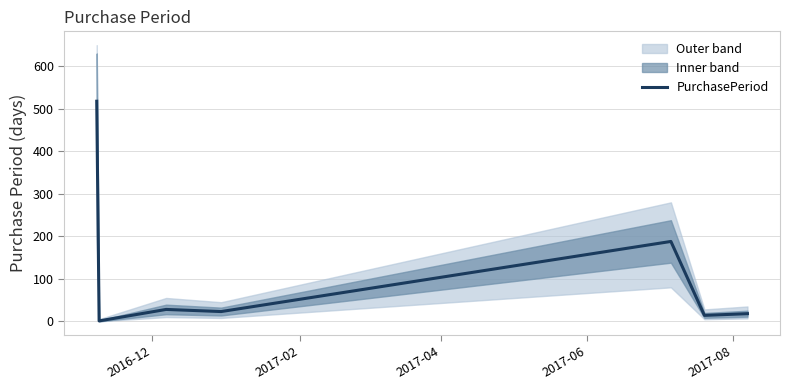

Reading left to right, transcribe all the data shown in this chart.

518	1	28	23	188	14	18